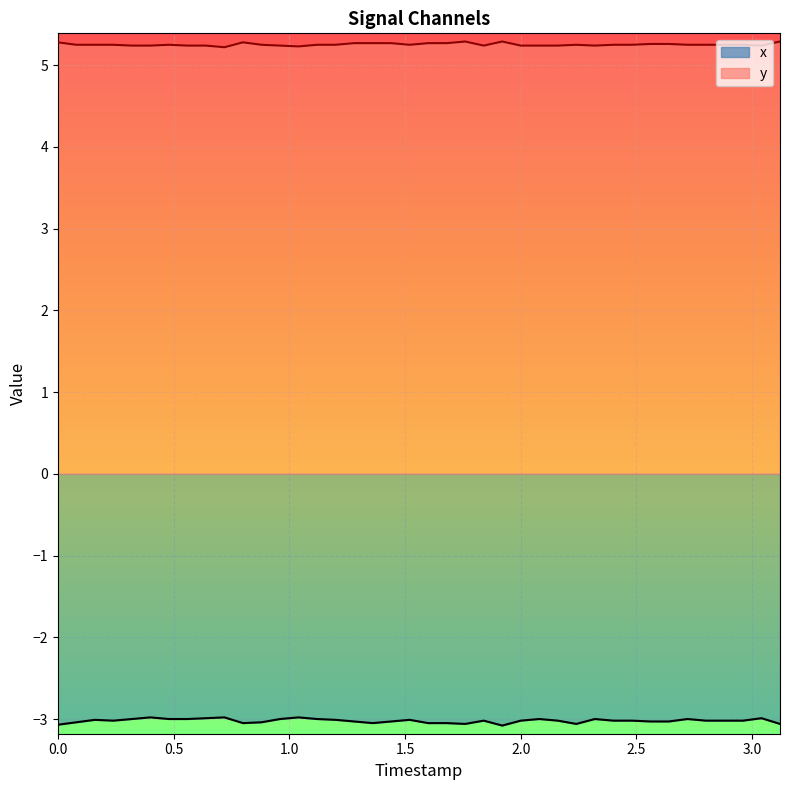

How many interior local peaks does the y series have?

5